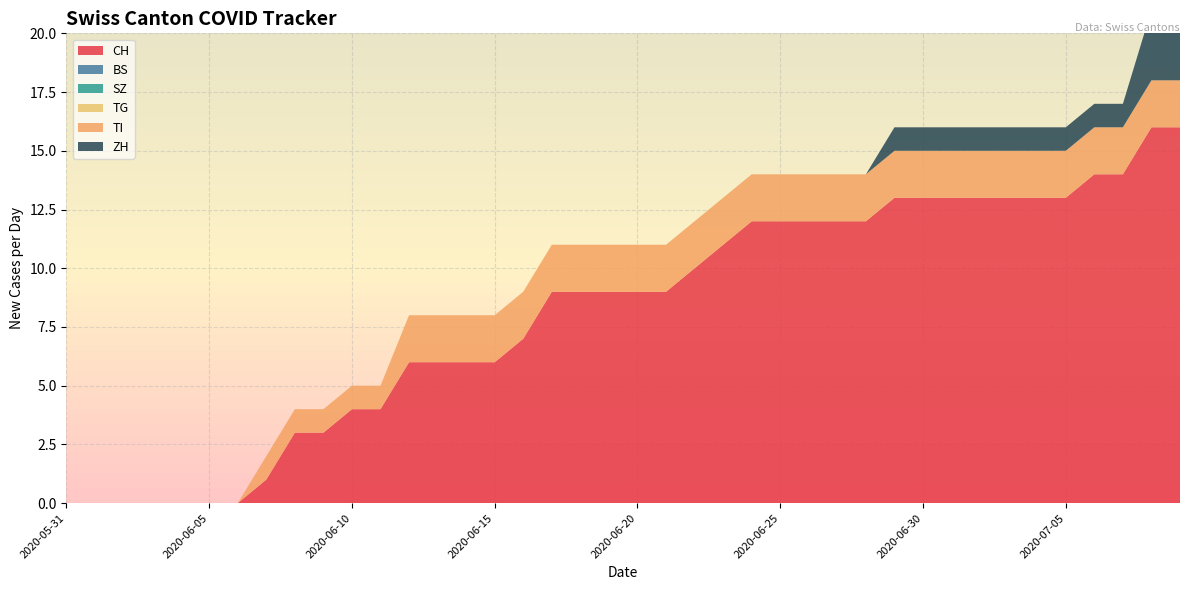

Reading left to right, transcribe all the data shown in this chart.

CH: 2020-05-31=0	2020-06-01=0	2020-06-02=0	2020-06-03=0	2020-06-04=0	2020-06-05=0	2020-06-06=0	2020-06-07=1	2020-06-08=3	2020-06-09=3	2020-06-10=4	2020-06-11=4	2020-06-12=6	2020-06-13=6	2020-06-14=6	2020-06-15=6	2020-06-16=7	2020-06-17=9	2020-06-18=9	2020-06-19=9	2020-06-20=9	2020-06-21=9	2020-06-22=10	2020-06-23=11	2020-06-24=12	2020-06-25=12	2020-06-26=12	2020-06-27=12	2020-06-28=12	2020-06-29=13	2020-06-30=13	2020-07-01=13	2020-07-02=13	2020-07-03=13	2020-07-04=13	2020-07-05=13	2020-07-06=14	2020-07-07=14	2020-07-08=16	2020-07-09=16
BS: 2020-05-31=0	2020-06-01=0	2020-06-02=0	2020-06-03=0	2020-06-04=0	2020-06-05=0	2020-06-06=0	2020-06-07=0	2020-06-08=0	2020-06-09=0	2020-06-10=0	2020-06-11=0	2020-06-12=0	2020-06-13=0	2020-06-14=0	2020-06-15=0	2020-06-16=0	2020-06-17=0	2020-06-18=0	2020-06-19=0	2020-06-20=0	2020-06-21=0	2020-06-22=0	2020-06-23=0	2020-06-24=0	2020-06-25=0	2020-06-26=0	2020-06-27=0	2020-06-28=0	2020-06-29=0	2020-06-30=0	2020-07-01=0	2020-07-02=0	2020-07-03=0	2020-07-04=0	2020-07-05=0	2020-07-06=0	2020-07-07=0	2020-07-08=0	2020-07-09=0
SZ: 2020-05-31=0	2020-06-01=0	2020-06-02=0	2020-06-03=0	2020-06-04=0	2020-06-05=0	2020-06-06=0	2020-06-07=0	2020-06-08=0	2020-06-09=0	2020-06-10=0	2020-06-11=0	2020-06-12=0	2020-06-13=0	2020-06-14=0	2020-06-15=0	2020-06-16=0	2020-06-17=0	2020-06-18=0	2020-06-19=0	2020-06-20=0	2020-06-21=0	2020-06-22=0	2020-06-23=0	2020-06-24=0	2020-06-25=0	2020-06-26=0	2020-06-27=0	2020-06-28=0	2020-06-29=0	2020-06-30=0	2020-07-01=0	2020-07-02=0	2020-07-03=0	2020-07-04=0	2020-07-05=0	2020-07-06=0	2020-07-07=0	2020-07-08=0	2020-07-09=0
TG: 2020-05-31=0	2020-06-01=0	2020-06-02=0	2020-06-03=0	2020-06-04=0	2020-06-05=0	2020-06-06=0	2020-06-07=0	2020-06-08=0	2020-06-09=0	2020-06-10=0	2020-06-11=0	2020-06-12=0	2020-06-13=0	2020-06-14=0	2020-06-15=0	2020-06-16=0	2020-06-17=0	2020-06-18=0	2020-06-19=0	2020-06-20=0	2020-06-21=0	2020-06-22=0	2020-06-23=0	2020-06-24=0	2020-06-25=0	2020-06-26=0	2020-06-27=0	2020-06-28=0	2020-06-29=0	2020-06-30=0	2020-07-01=0	2020-07-02=0	2020-07-03=0	2020-07-04=0	2020-07-05=0	2020-07-06=0	2020-07-07=0	2020-07-08=0	2020-07-09=0
TI: 2020-05-31=0	2020-06-01=0	2020-06-02=0	2020-06-03=0	2020-06-04=0	2020-06-05=0	2020-06-06=0	2020-06-07=1	2020-06-08=1	2020-06-09=1	2020-06-10=1	2020-06-11=1	2020-06-12=2	2020-06-13=2	2020-06-14=2	2020-06-15=2	2020-06-16=2	2020-06-17=2	2020-06-18=2	2020-06-19=2	2020-06-20=2	2020-06-21=2	2020-06-22=2	2020-06-23=2	2020-06-24=2	2020-06-25=2	2020-06-26=2	2020-06-27=2	2020-06-28=2	2020-06-29=2	2020-06-30=2	2020-07-01=2	2020-07-02=2	2020-07-03=2	2020-07-04=2	2020-07-05=2	2020-07-06=2	2020-07-07=2	2020-07-08=2	2020-07-09=2
ZH: 2020-05-31=0	2020-06-01=0	2020-06-02=0	2020-06-03=0	2020-06-04=0	2020-06-05=0	2020-06-06=0	2020-06-07=0	2020-06-08=0	2020-06-09=0	2020-06-10=0	2020-06-11=0	2020-06-12=0	2020-06-13=0	2020-06-14=0	2020-06-15=0	2020-06-16=0	2020-06-17=0	2020-06-18=0	2020-06-19=0	2020-06-20=0	2020-06-21=0	2020-06-22=0	2020-06-23=0	2020-06-24=0	2020-06-25=0	2020-06-26=0	2020-06-27=0	2020-06-28=0	2020-06-29=1	2020-06-30=1	2020-07-01=1	2020-07-02=1	2020-07-03=1	2020-07-04=1	2020-07-05=1	2020-07-06=1	2020-07-07=1	2020-07-08=3	2020-07-09=3